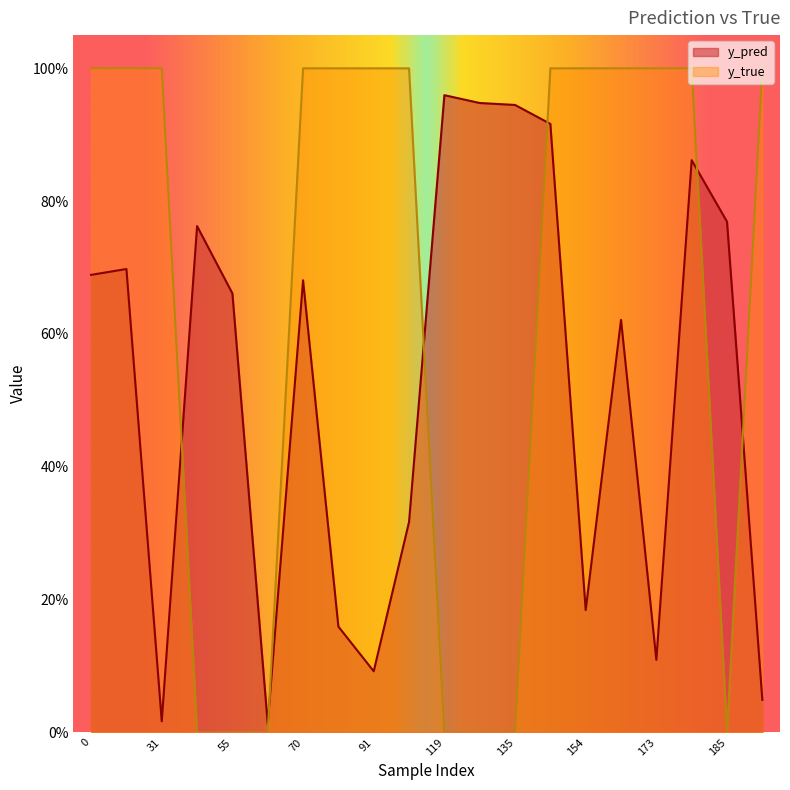

The value of y_pred at 177 is 0.9. True or false?

True